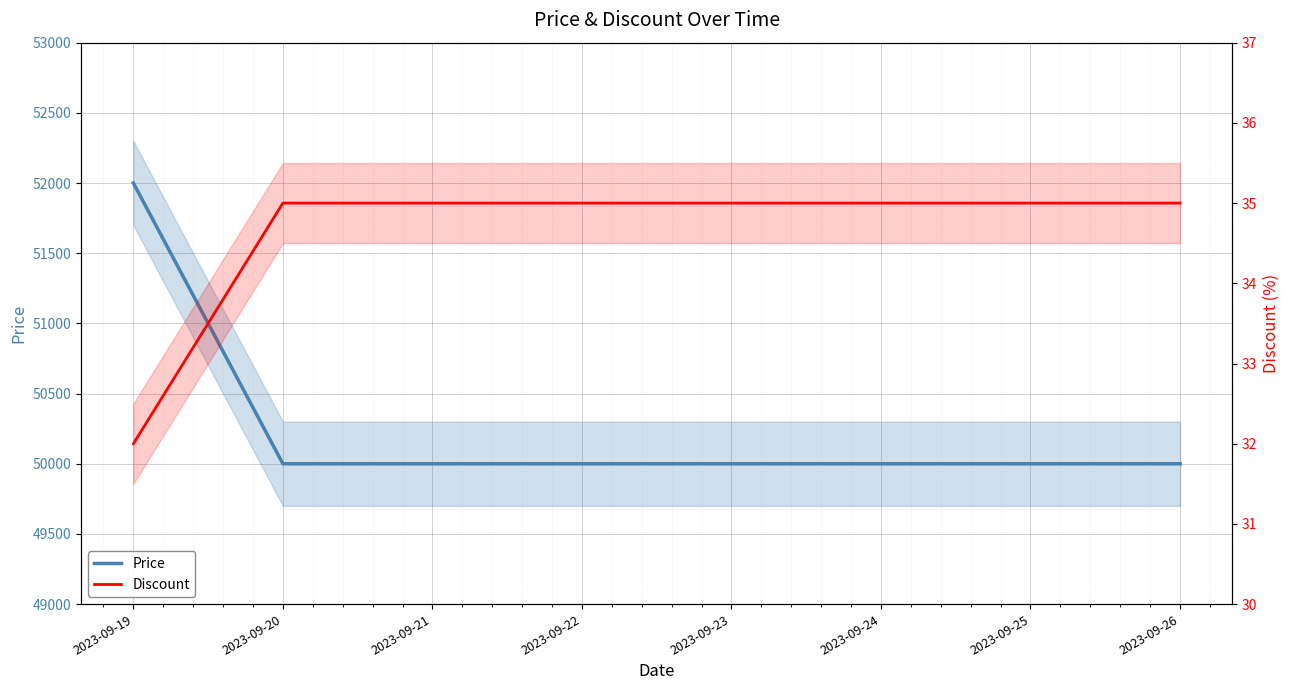

Which category has the highest value in the Discount series?

2023-09-20